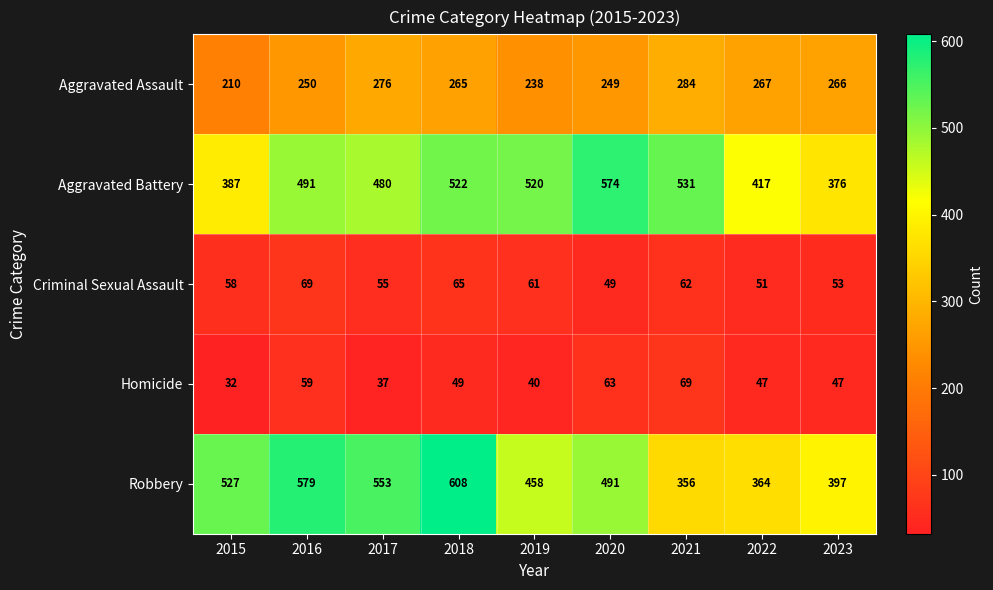

How many series are shown in this chart?

5